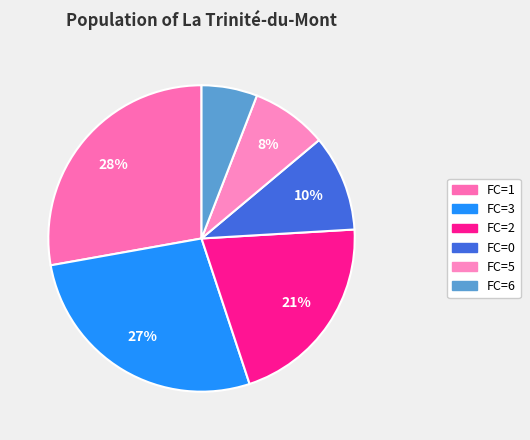

How many slices are in this pie chart?

6